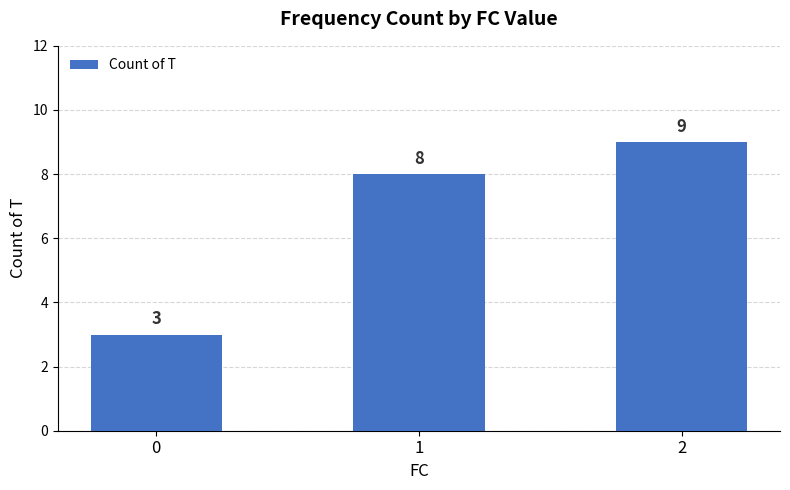

Between 2 and 1, which is larger?

2